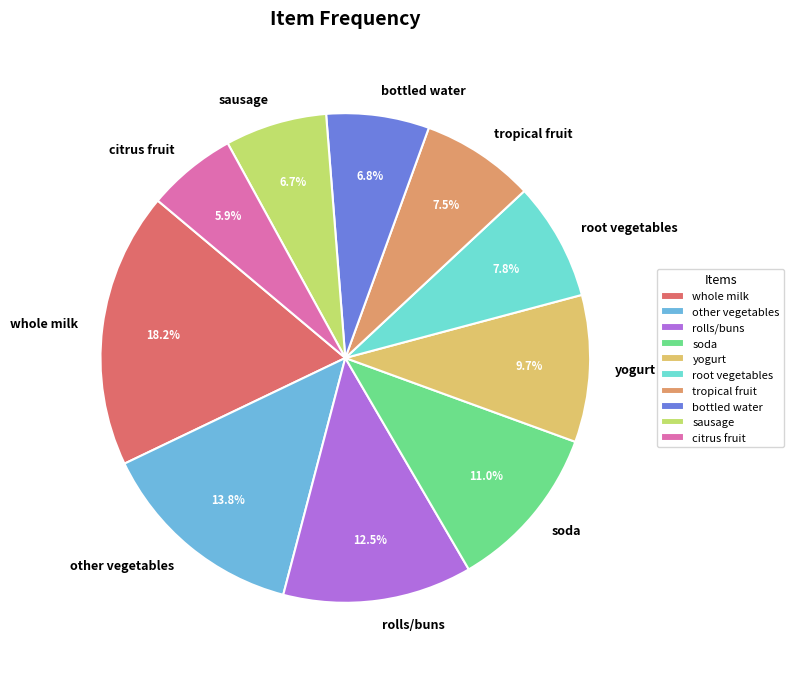

How many slices are in this pie chart?

10